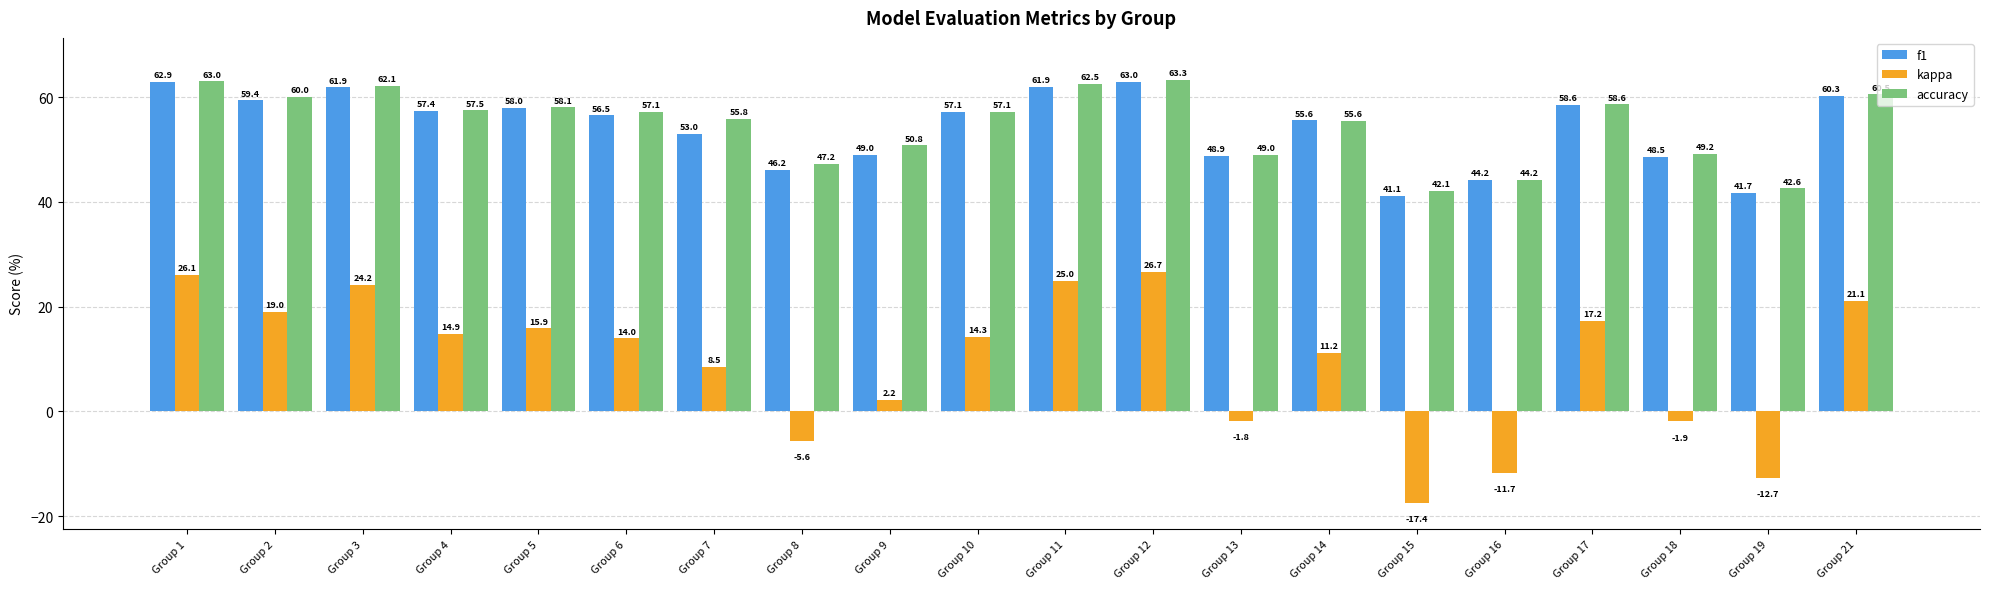

List the series in order of their peak value, highest first.

accuracy, f1, kappa